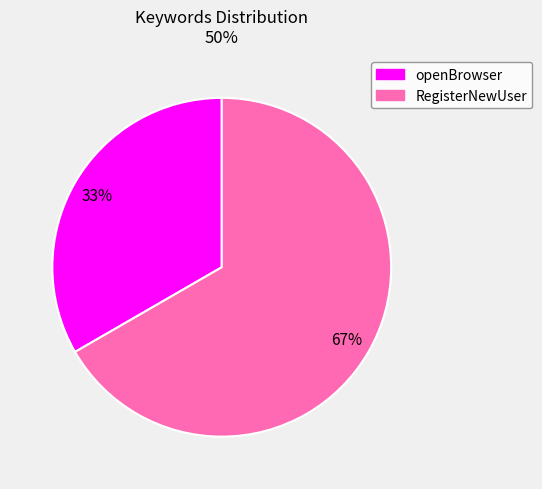

True or false: openBrowser accounts for 28% of the total.

False